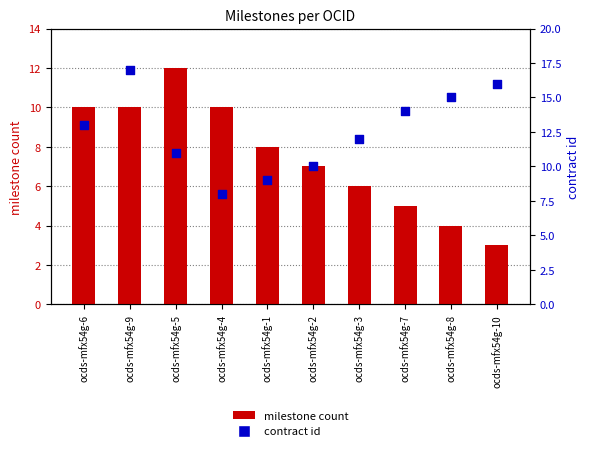

At how many categories does at least one series exceed 11?

7